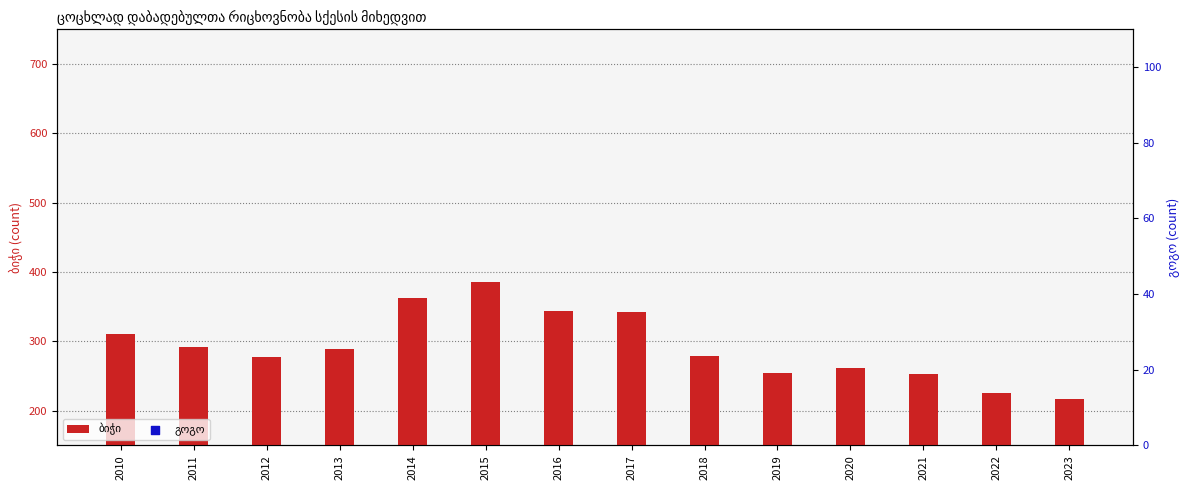

What is the total value across all series at 2016?

700